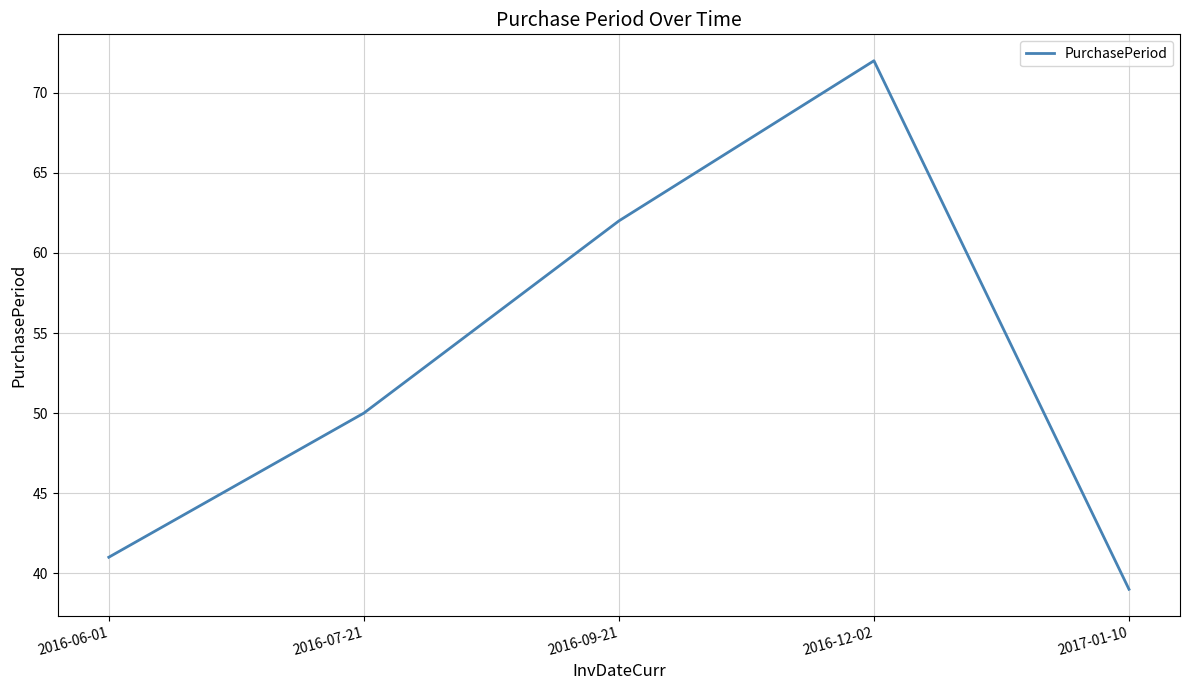

Read the value at 2016-09-21.

62